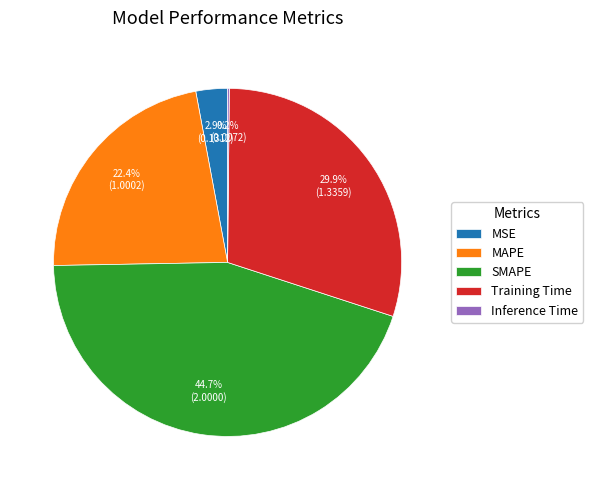

What percentage is NOT represented by MSE?

97.1%